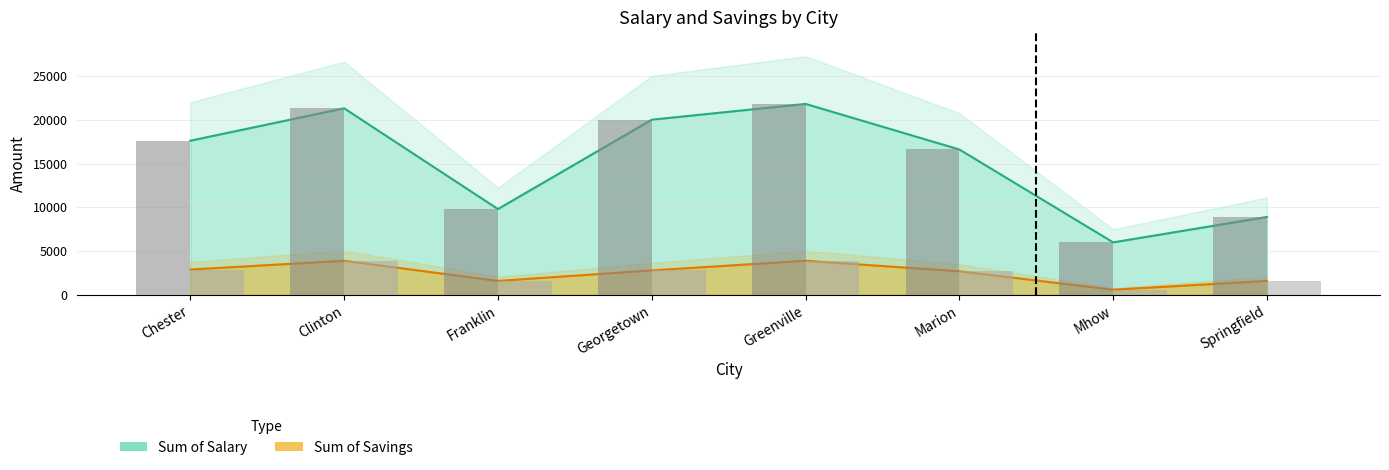

What is the average value of the Sum of Savings series?

2500